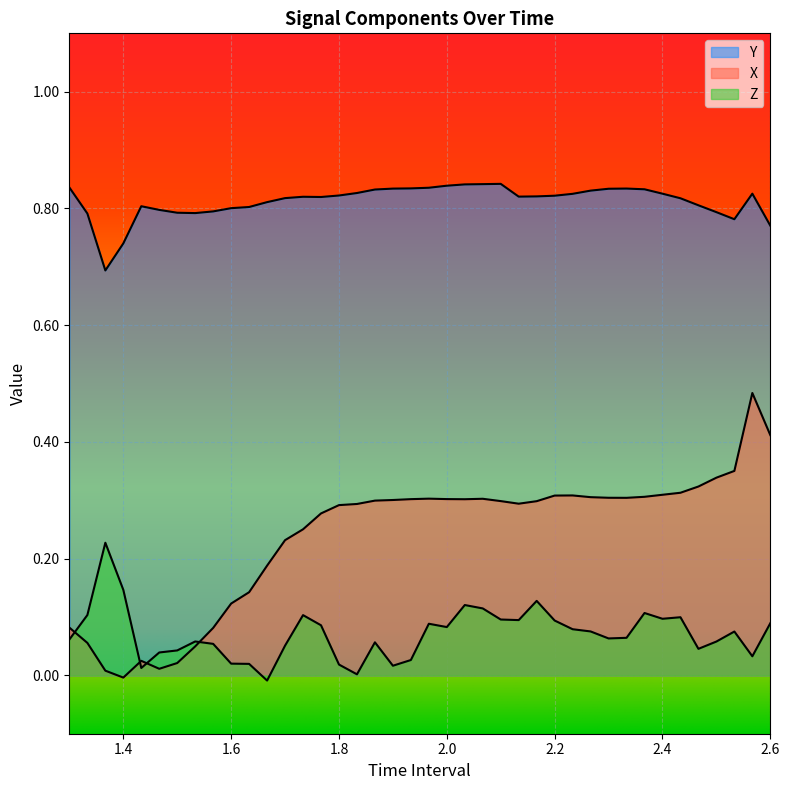

What are all the series names shown in the legend?

X, Y, Z